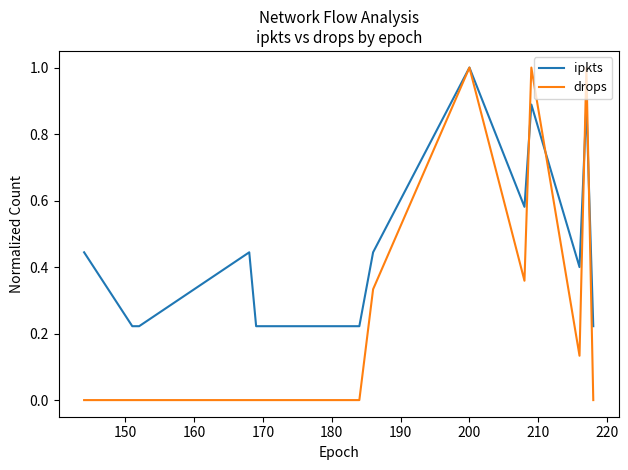

What is the highest value of the drops series?

1.0